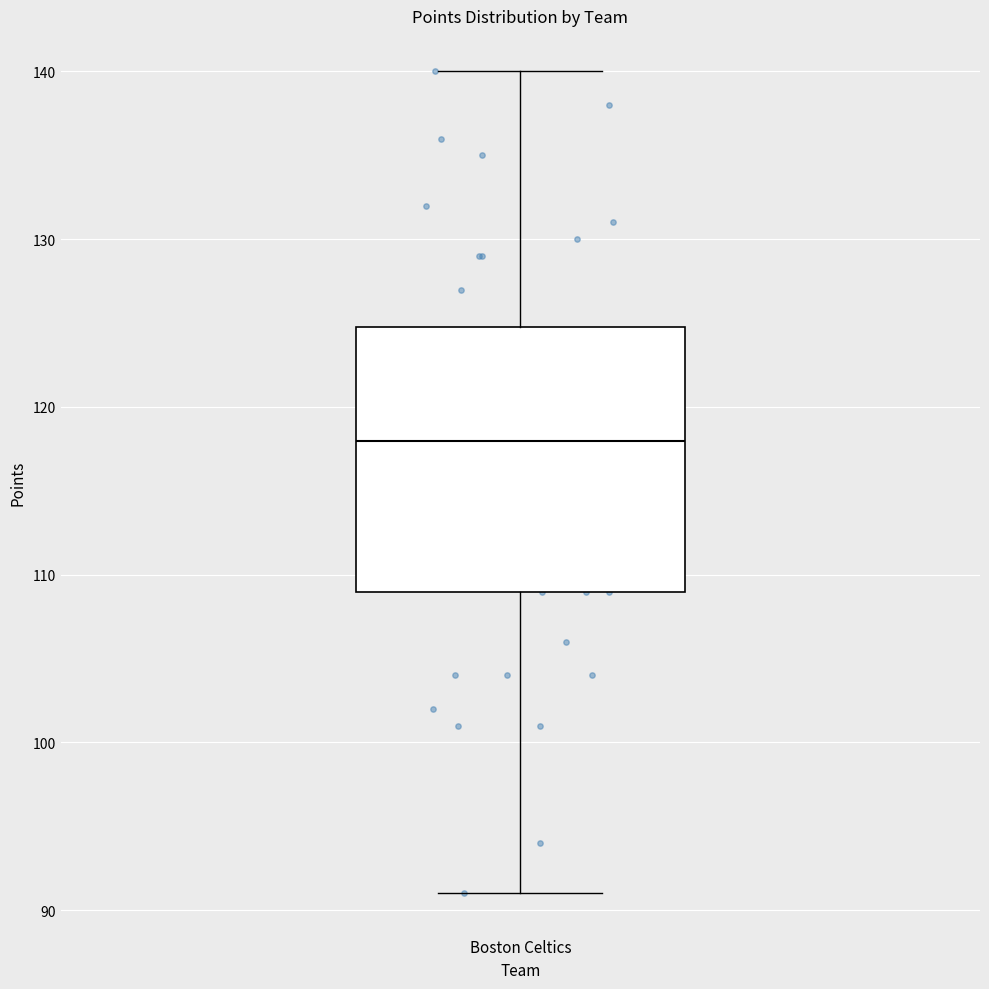

Read this box plot against the y-axis: the position of the median line, the range covered by the box, and the ends of both whiskers. The values are not printed on the chart, so give them approximately, as read against the axis.

median 118, box 109 to 125, whiskers 91 to 140